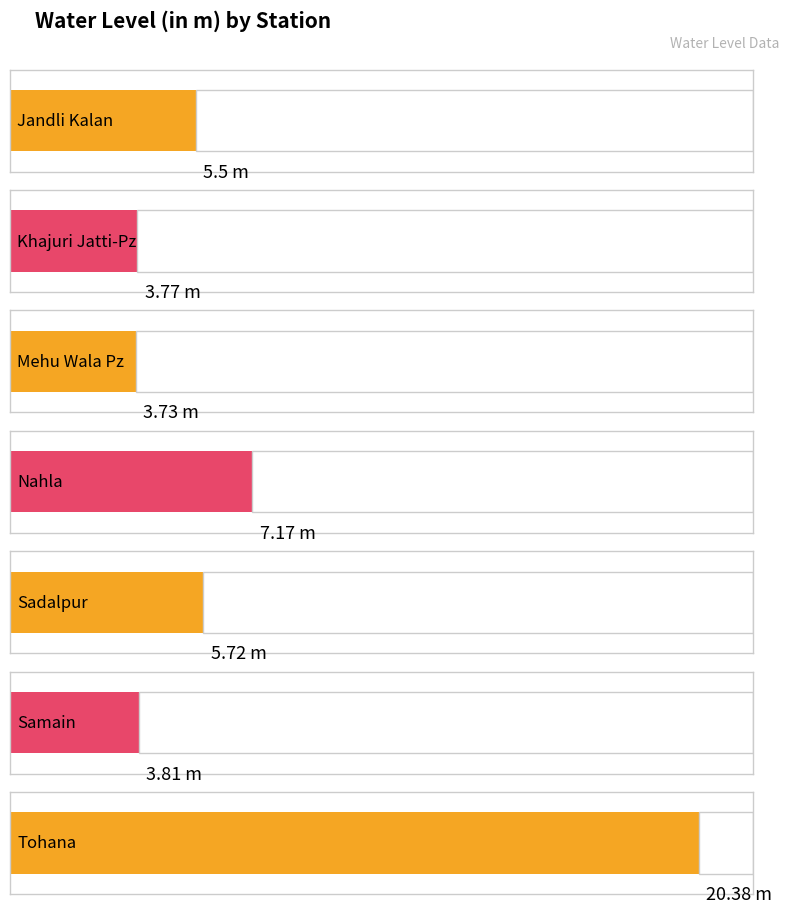

What is the difference between the maximum and second lowest values?

16.6